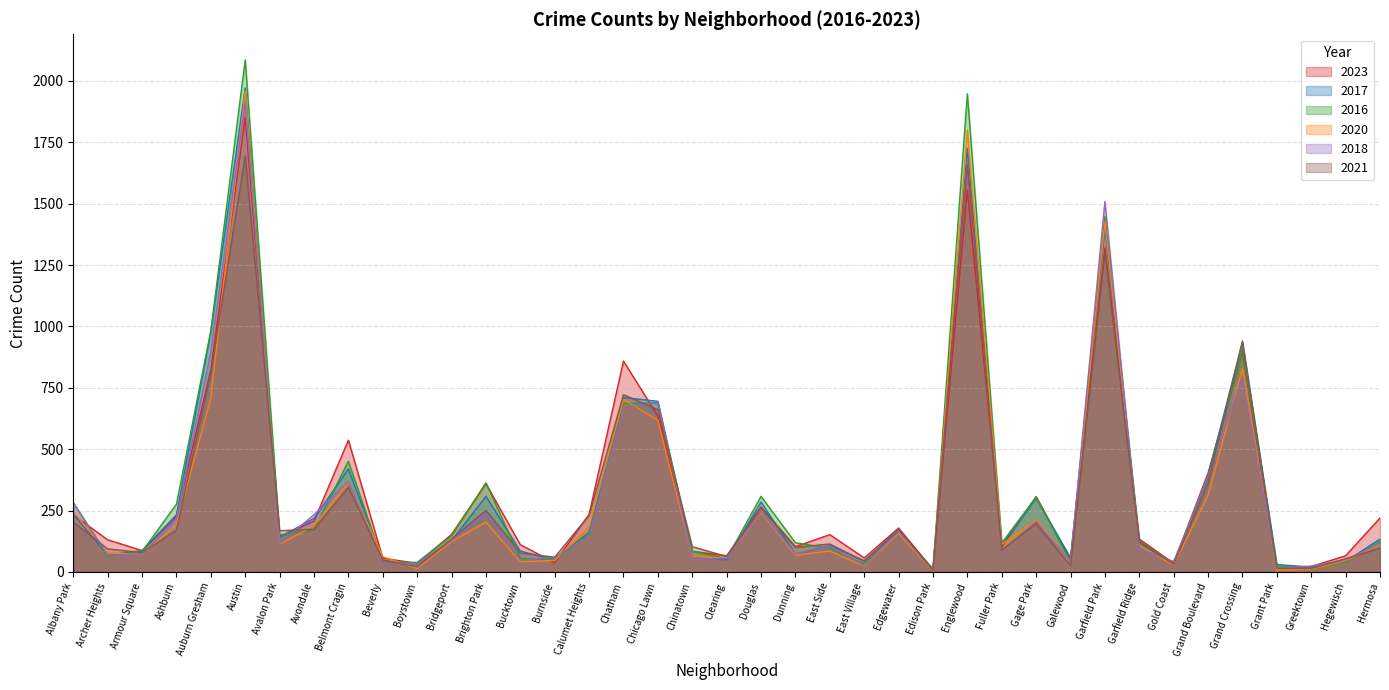

Does the chart display data point markers on the line(s)?

No